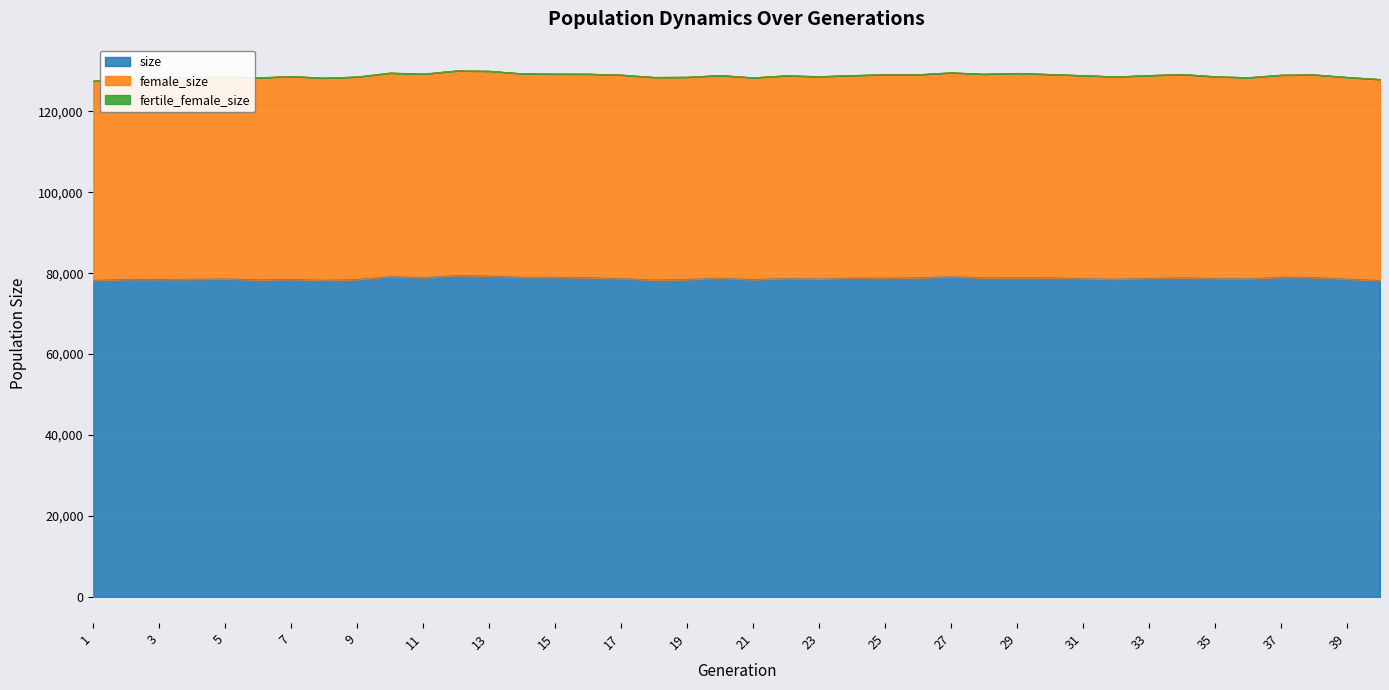

At which category does size reach its first local valley?

3